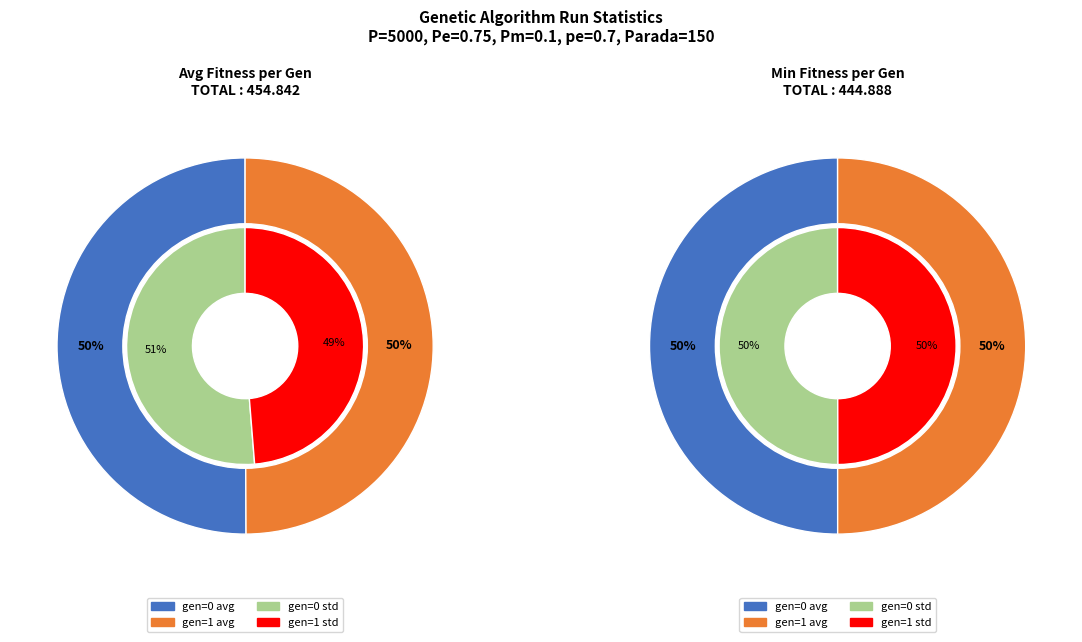

Is gen=1 the majority of the pie?

No